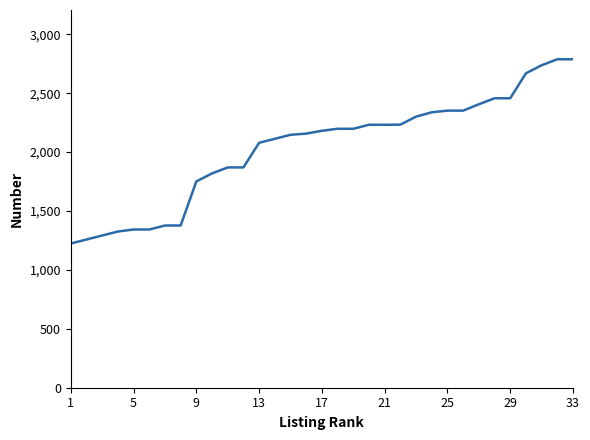

What is the smallest value displayed?

1224